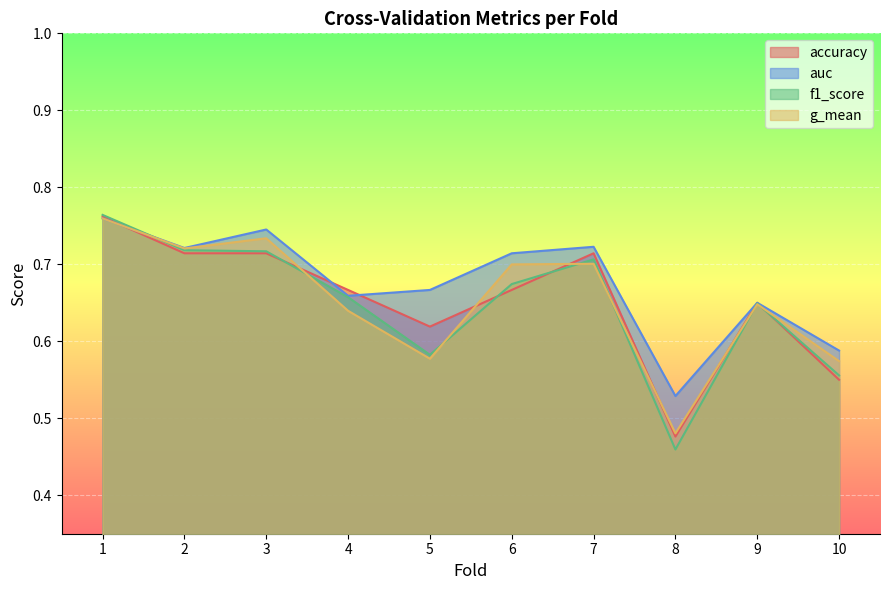

Is the value of f1_score at 10 greater than the value of accuracy at 7?

No